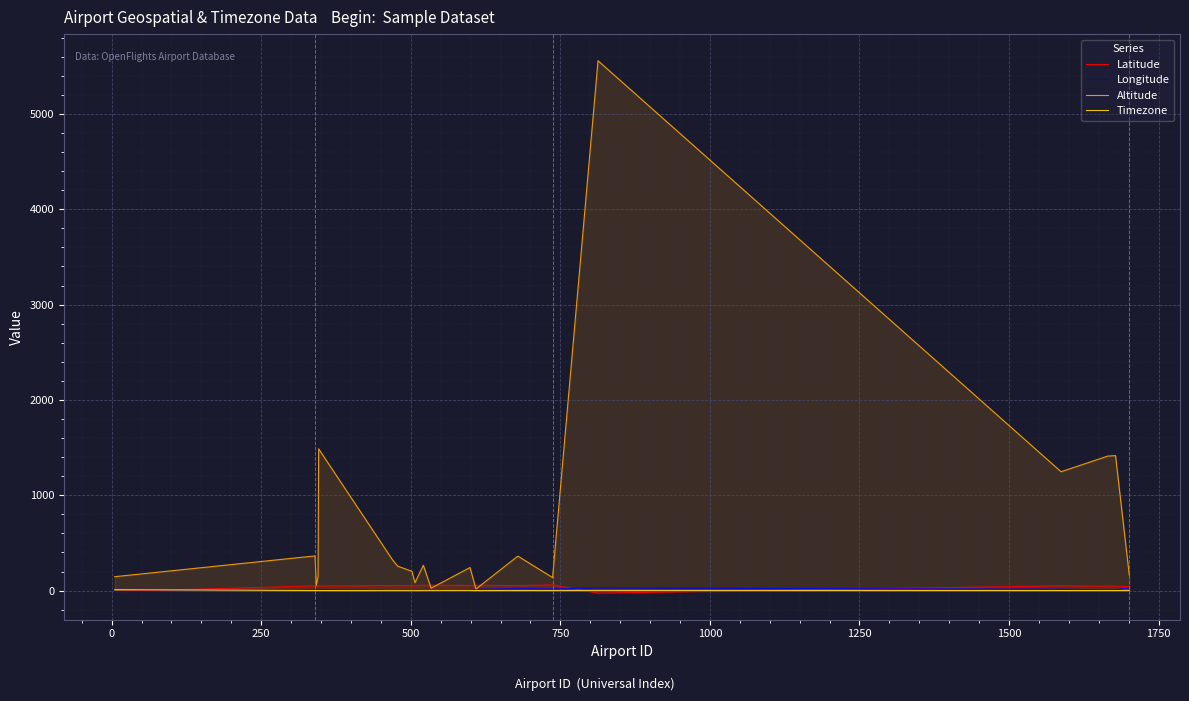

True or false: Altitude and Latitude cross at least once.

True